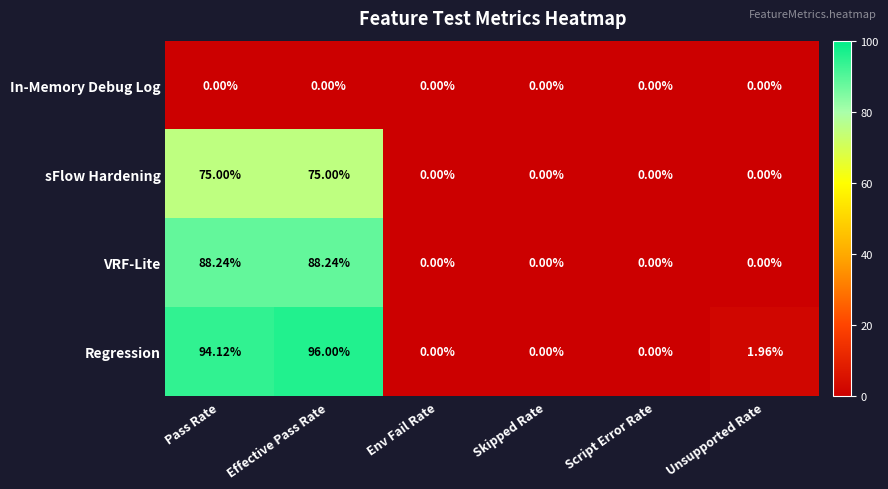

At which label is Regression closest to 48?

Unsupported Rate